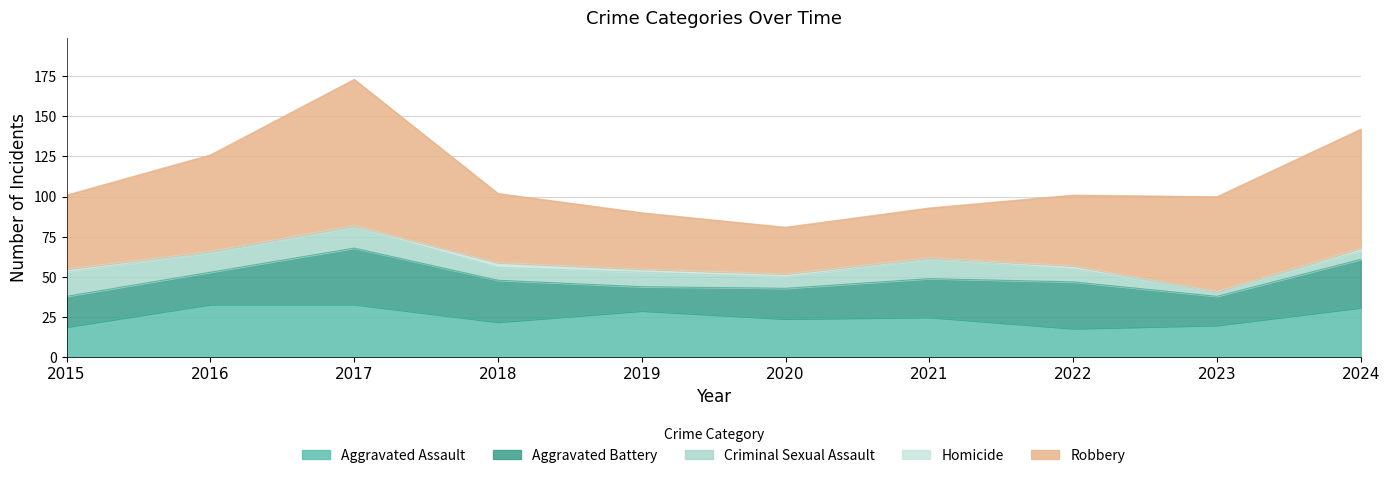

How many interior local valleys does the Aggravated Battery series have?

2